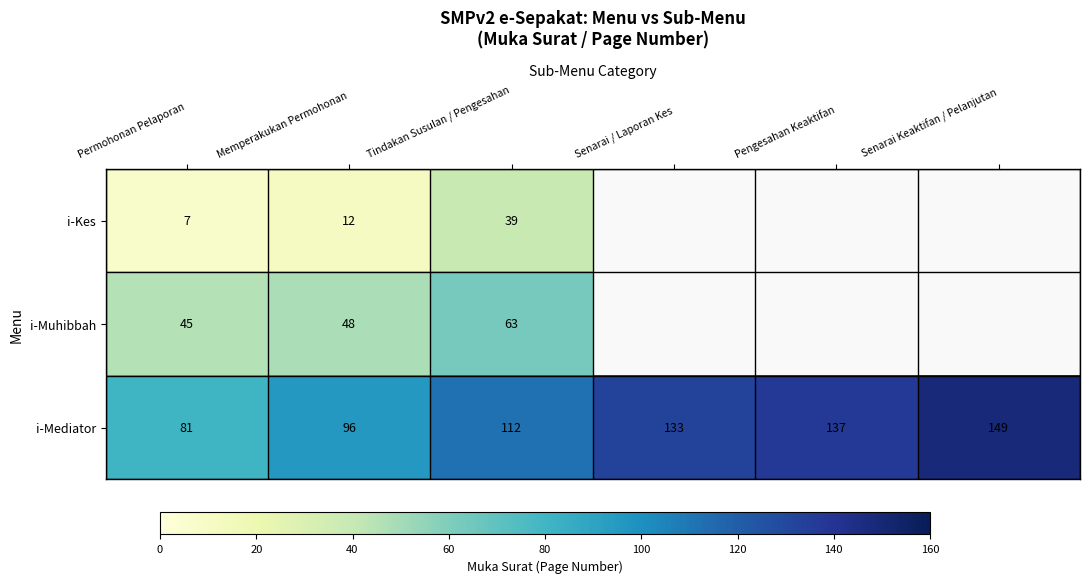

True or false: i-Kes has a value of 4.0 at Permohonan Pelaporan.

False